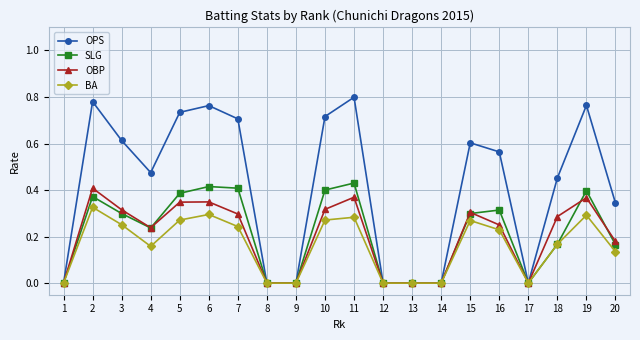

Is this an area chart (filled region under the line)?

No